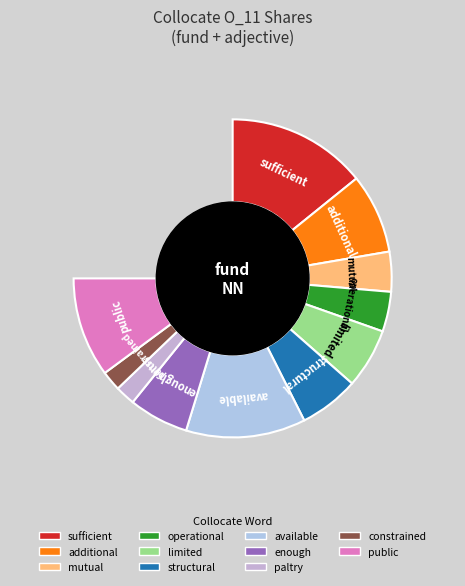

Count the number of slices in the pie.

11